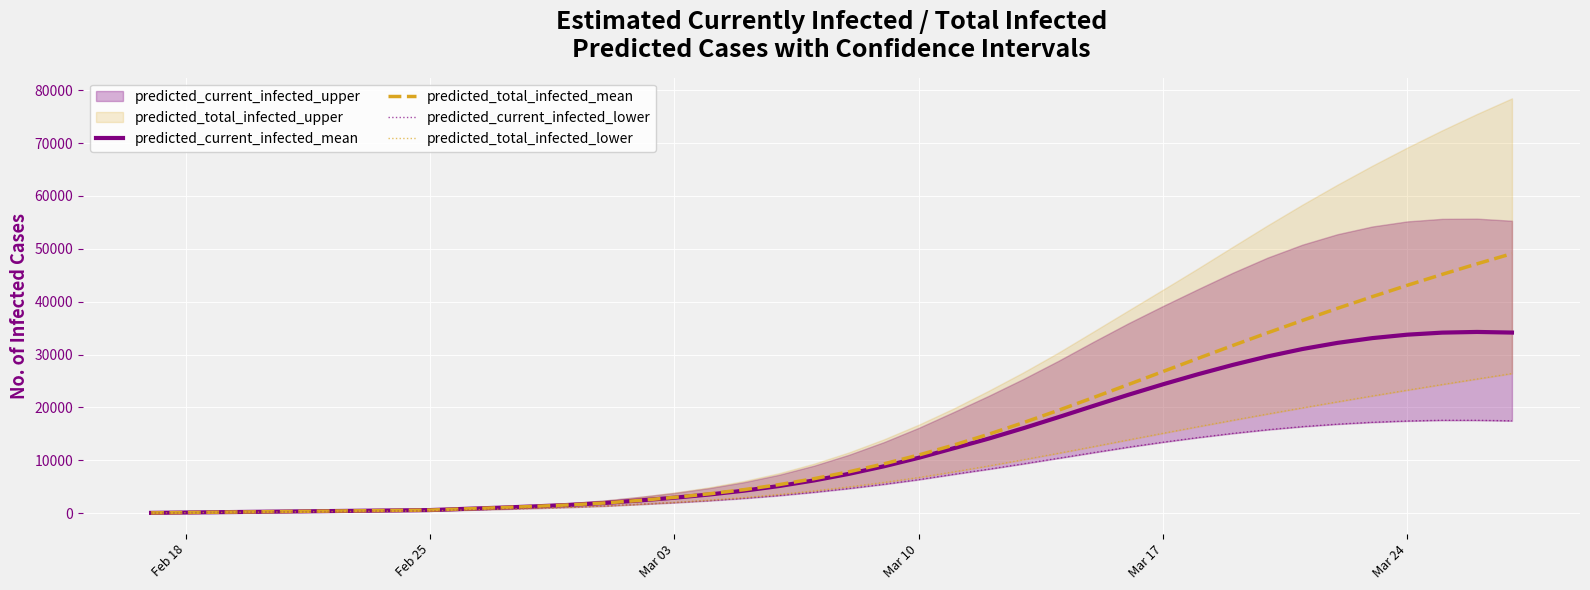

Reading left to right, list all the values displayed in this chart.

predicted_current_infected_mean: 66	133	199	265	332	398	464	531	597	824	1051	1295	1577	1938	2419	2933	3540	4267	5142	6200	7443	8869	10483	12284	14103	16079	18157	20282	22381	24380	26275	28047	29655	31057	32213	33114	33762	34151	34280	34160
predicted_total_infected_mean: 66	133	199	265	332	398	464	531	597	824	1051	1295	1577	1938	2419	2999	3673	4466	5408	6531	7841	9334	11013	12881	14928	17130	19452	21859	24318	26799	29274	31720	34121	36464	38744	40955	43095	45164	47161	49088
predicted_current_infected_lower: 50	100	150	200	250	300	350	400	450	608	767	936	1128	1366	1678	1999	2374	2818	3345	3968	4677	5471	6353	7359	8325	9342	10392	11451	12485	13432	14302	15094	15792	16378	16843	17197	17442	17577	17570	17473
predicted_total_infected_lower: 50	100	150	200	250	300	350	400	450	608	767	936	1128	1366	1678	2049	2474	2968	3545	4218	4977	5821	6753	7809	8934	10109	11328	12580	13852	15111	16351	17569	18760	19923	21061	22174	23263	24331	25379	26407